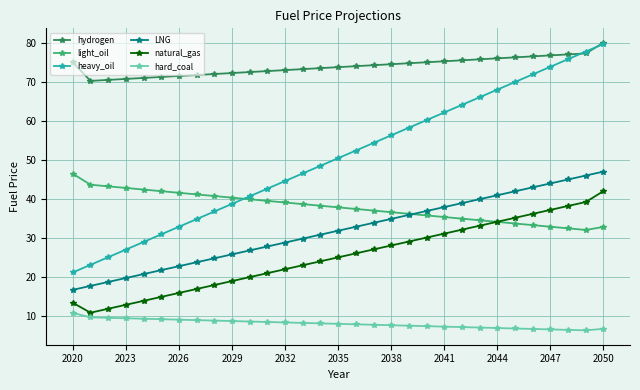

Which series has the largest total across all categories?

hydrogen